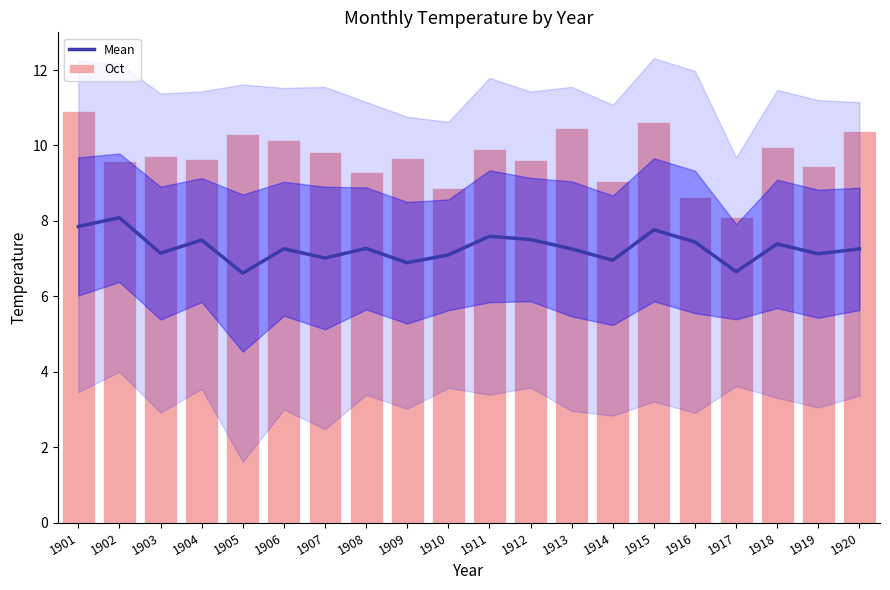

What is the maximum value for Mean?

8.1